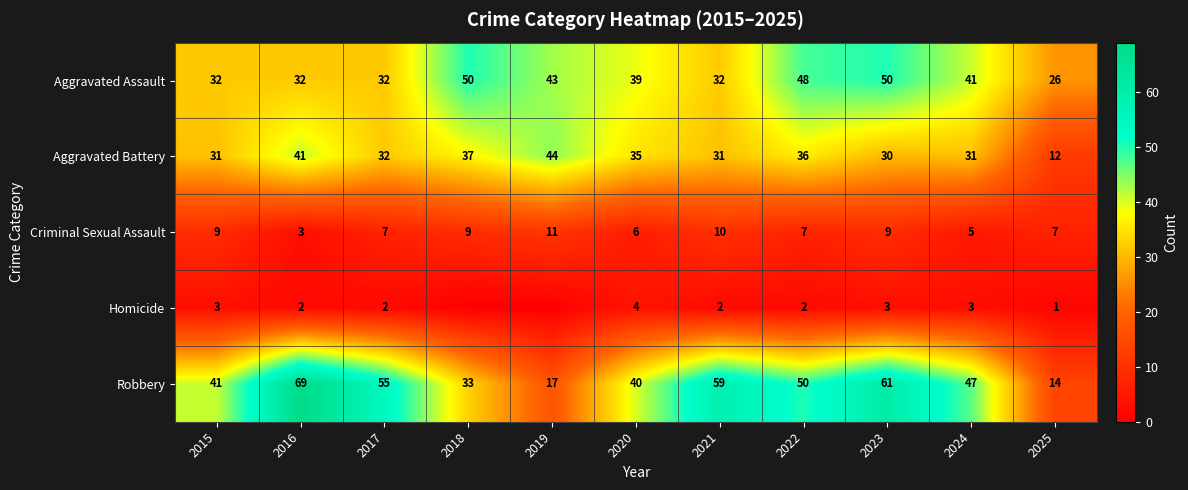

Rank the series at 2024 from lowest to highest value.

Homicide, Criminal Sexual Assault, Aggravated Battery, Aggravated Assault, Robbery